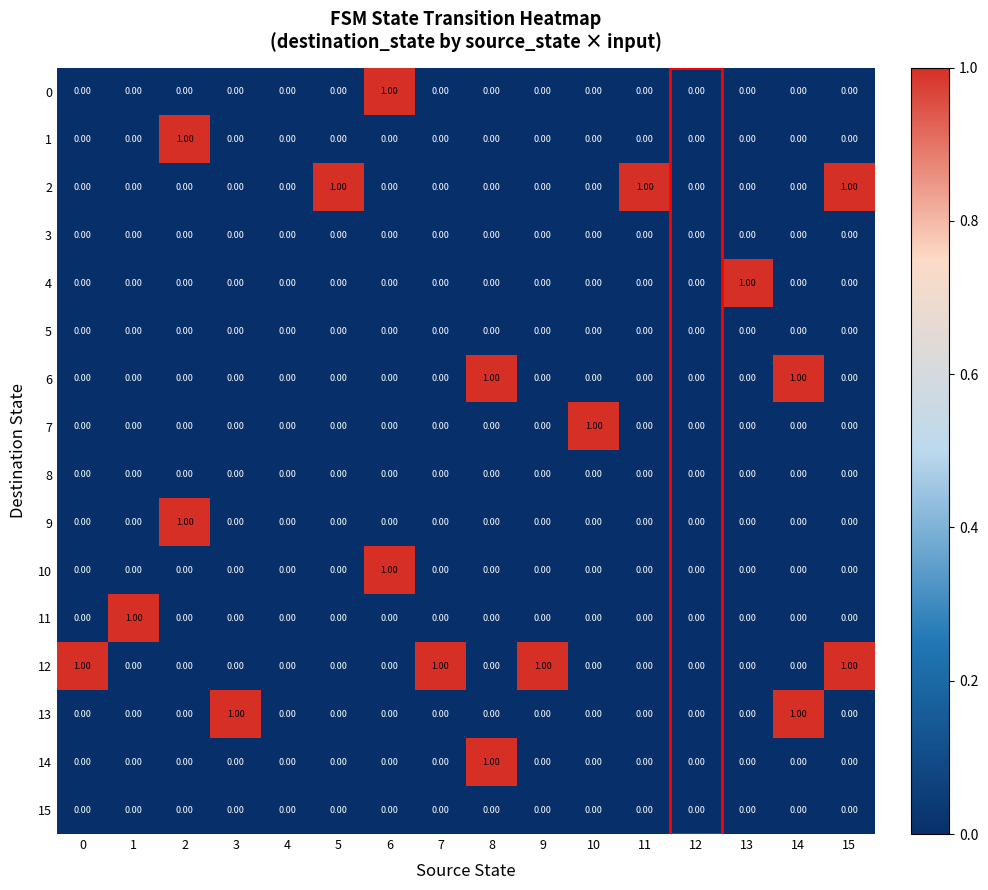

Which series has the largest total across all categories?

12